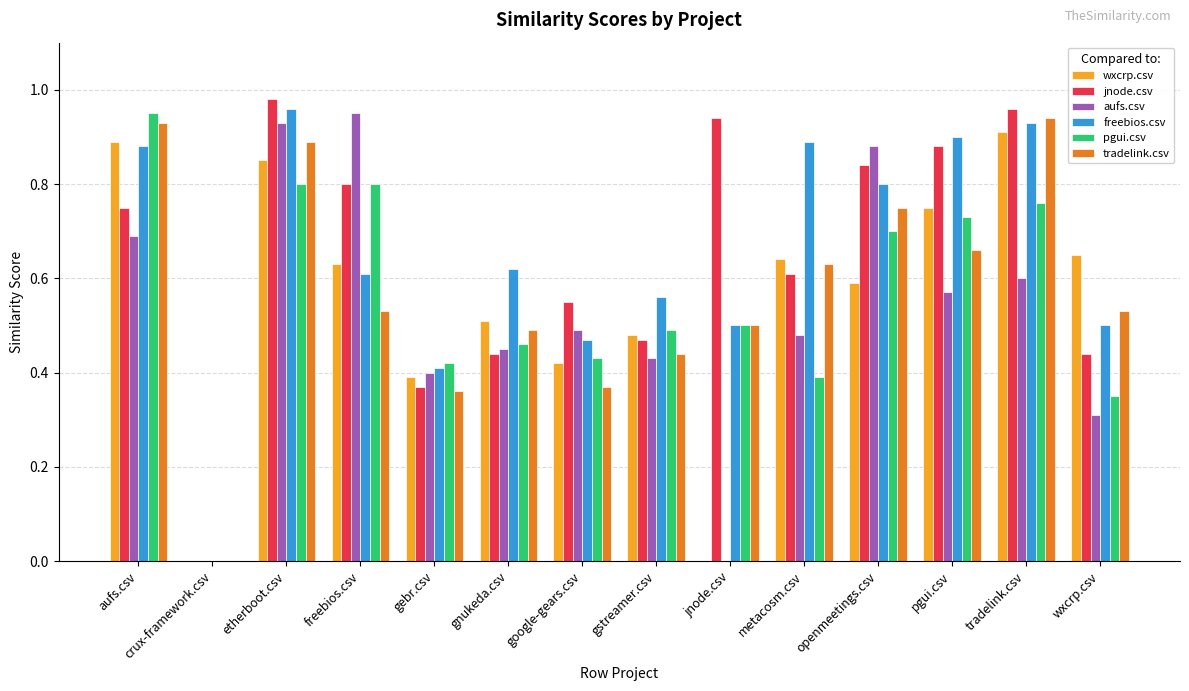

Between freebios.csv and wxcrp.csv, which series saw the biggest shift?

aufs.csv